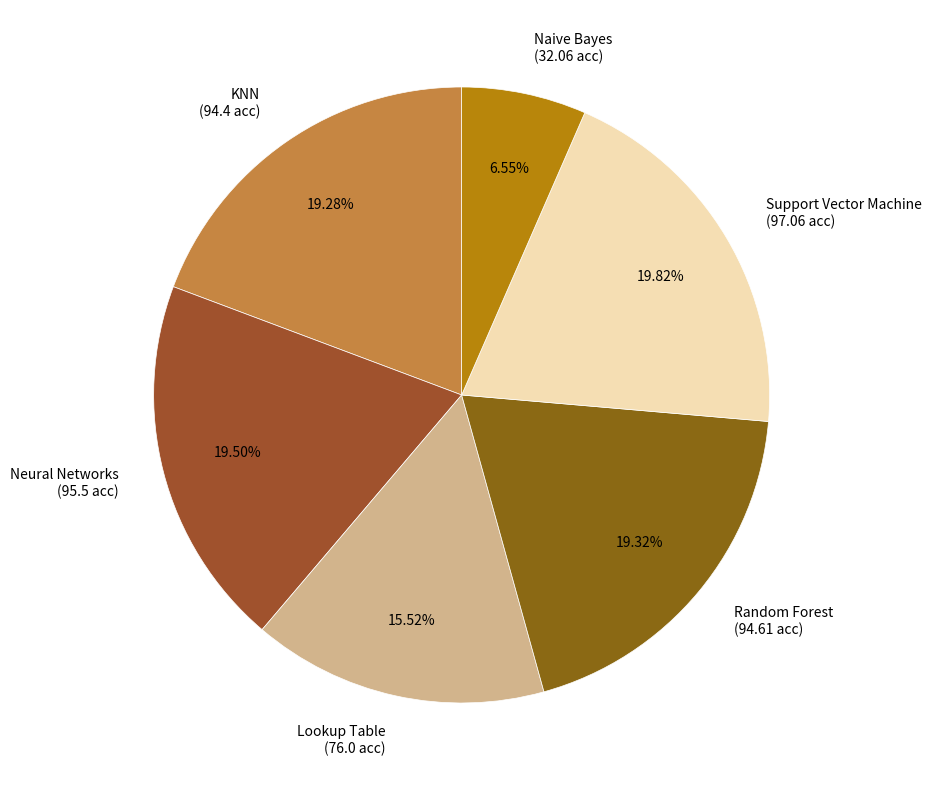

To the nearest percent, what is the difference between the largest and smallest slice percentages?

13%